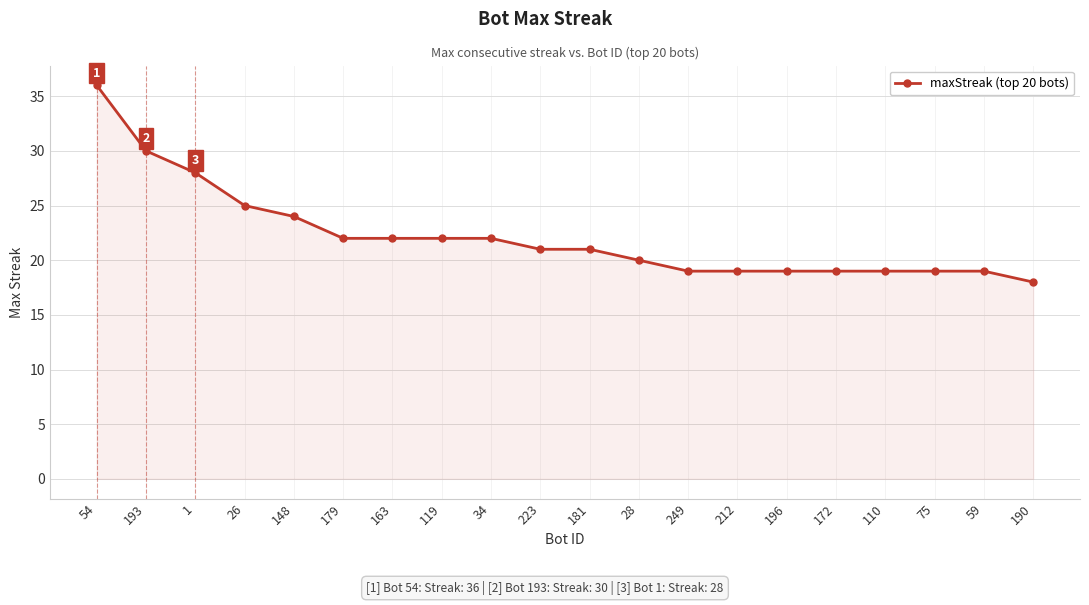

Reading right to left, extract all data points from this chart.

18	19	19	19	19	19	19	19	20	21	21	22	22	22	22	24	25	28	30	36